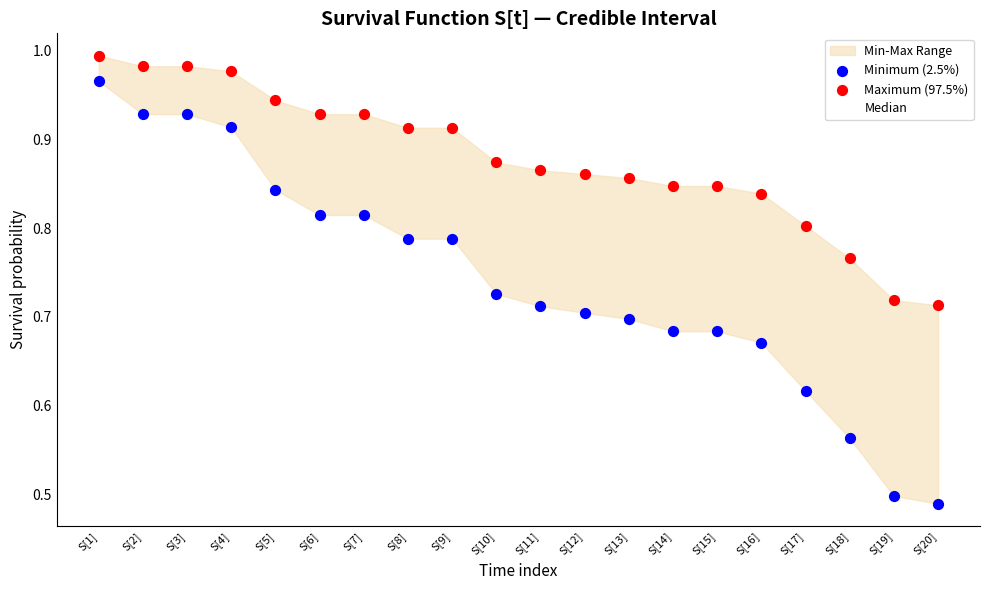

Is the value of Minimum (2.5%) at S[18] greater than the value of Maximum (97.5%) at S[10]?

No